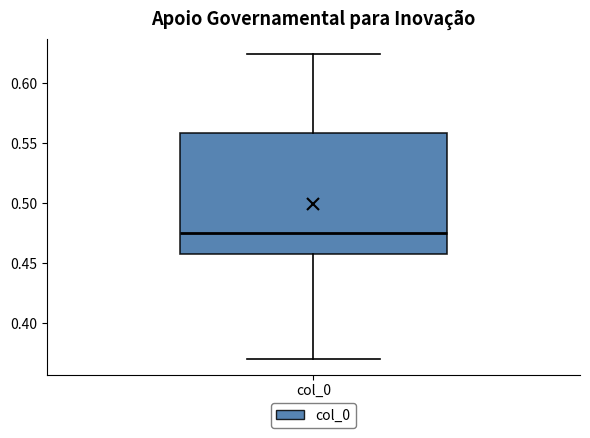

Read this box plot against the y-axis: the position of the median line, the range covered by the box, and the ends of both whiskers. The values are not printed on the chart, so give them approximately, as read against the axis.

median 0.475, box 0.455 to 0.560, whiskers 0.370 to 0.625